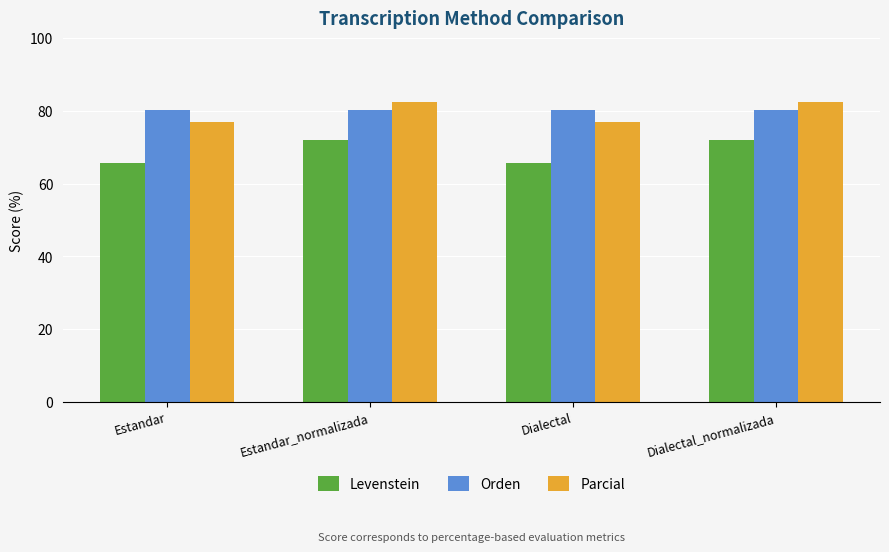

What is the average value of the Levenstein series?

68.9